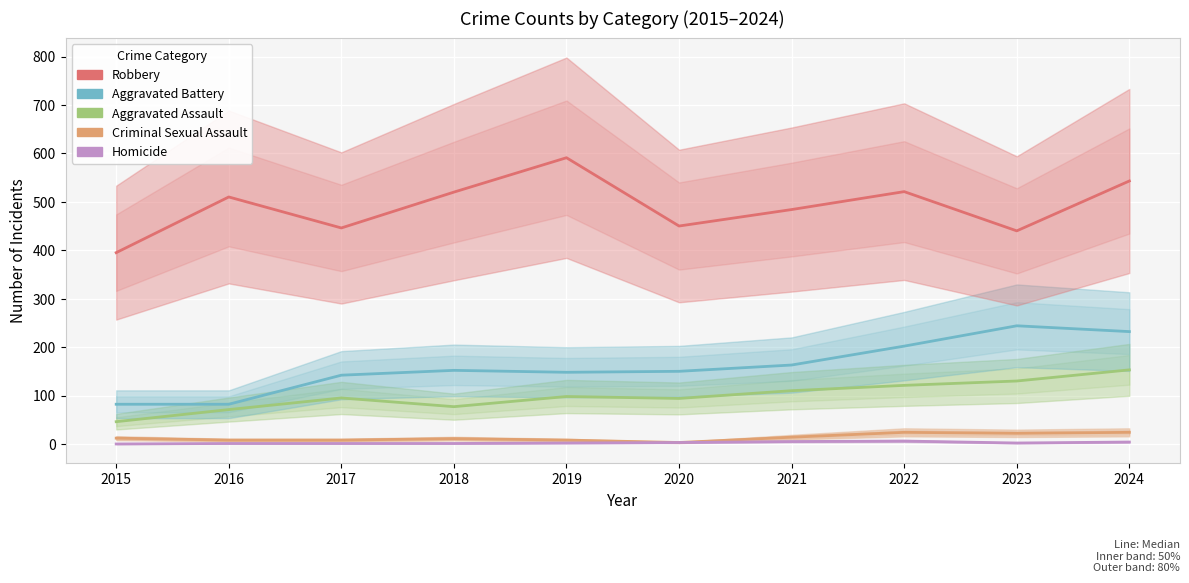

True or false: Aggravated Assault and Homicide intersect in this chart.

False